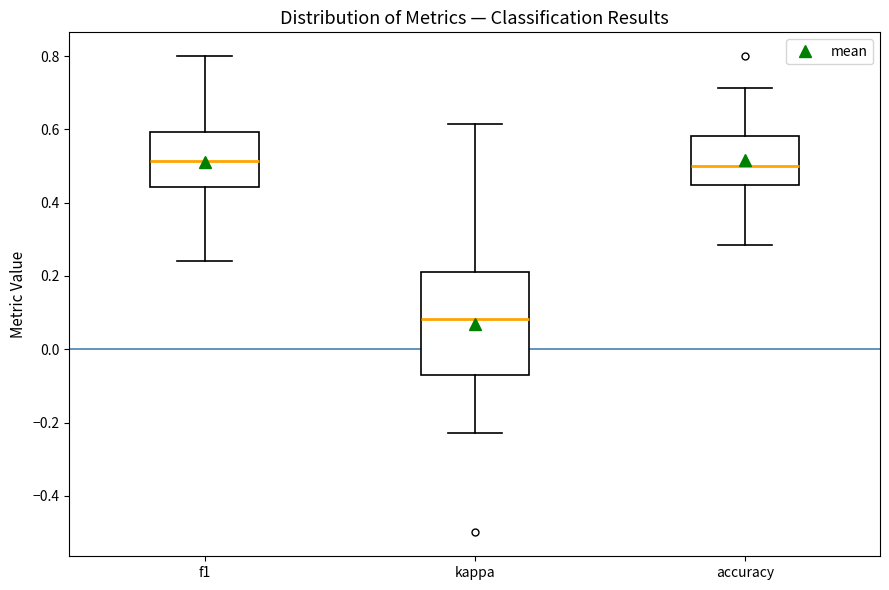

Comparing the boxes themselves (not the whiskers), which one is the tallest?

kappa